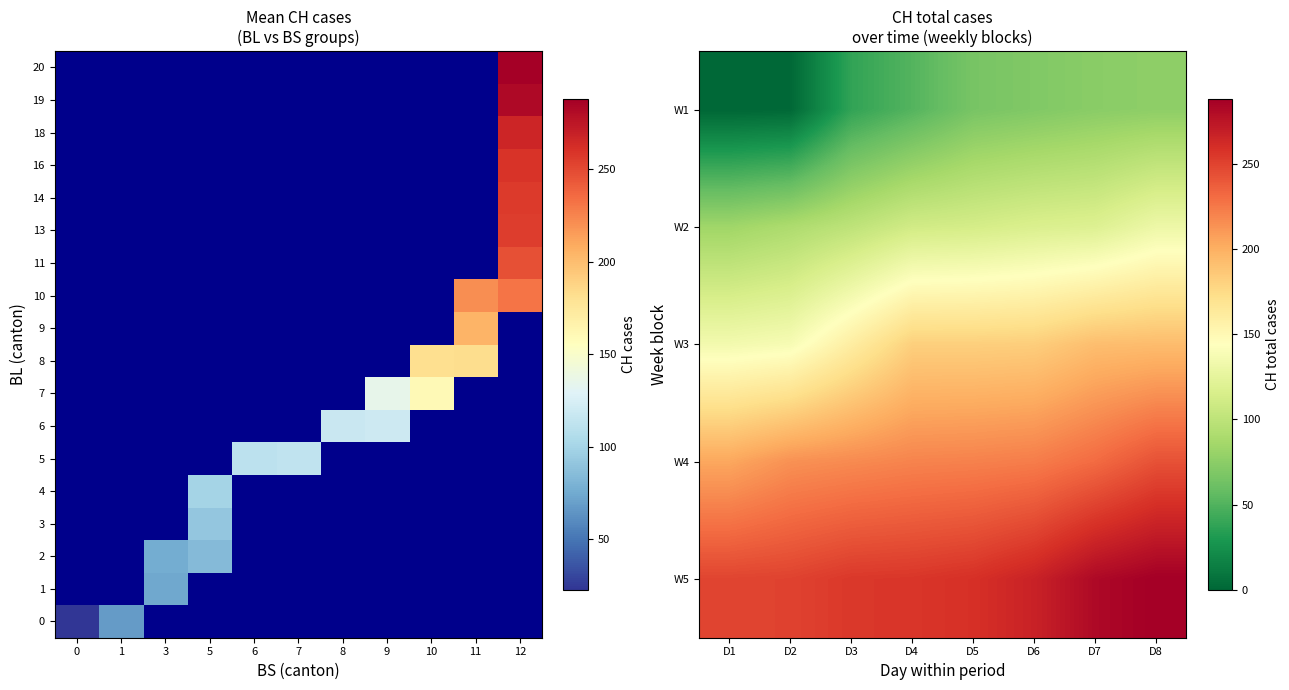

Which series has the widest spread of values?

CH_values